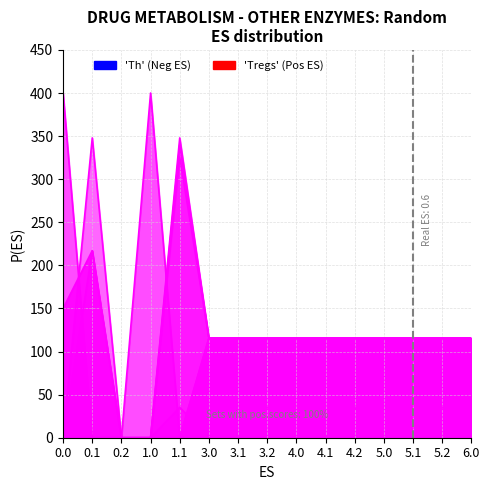

True or false: col_2 has more than 0 interior local peaks.

True